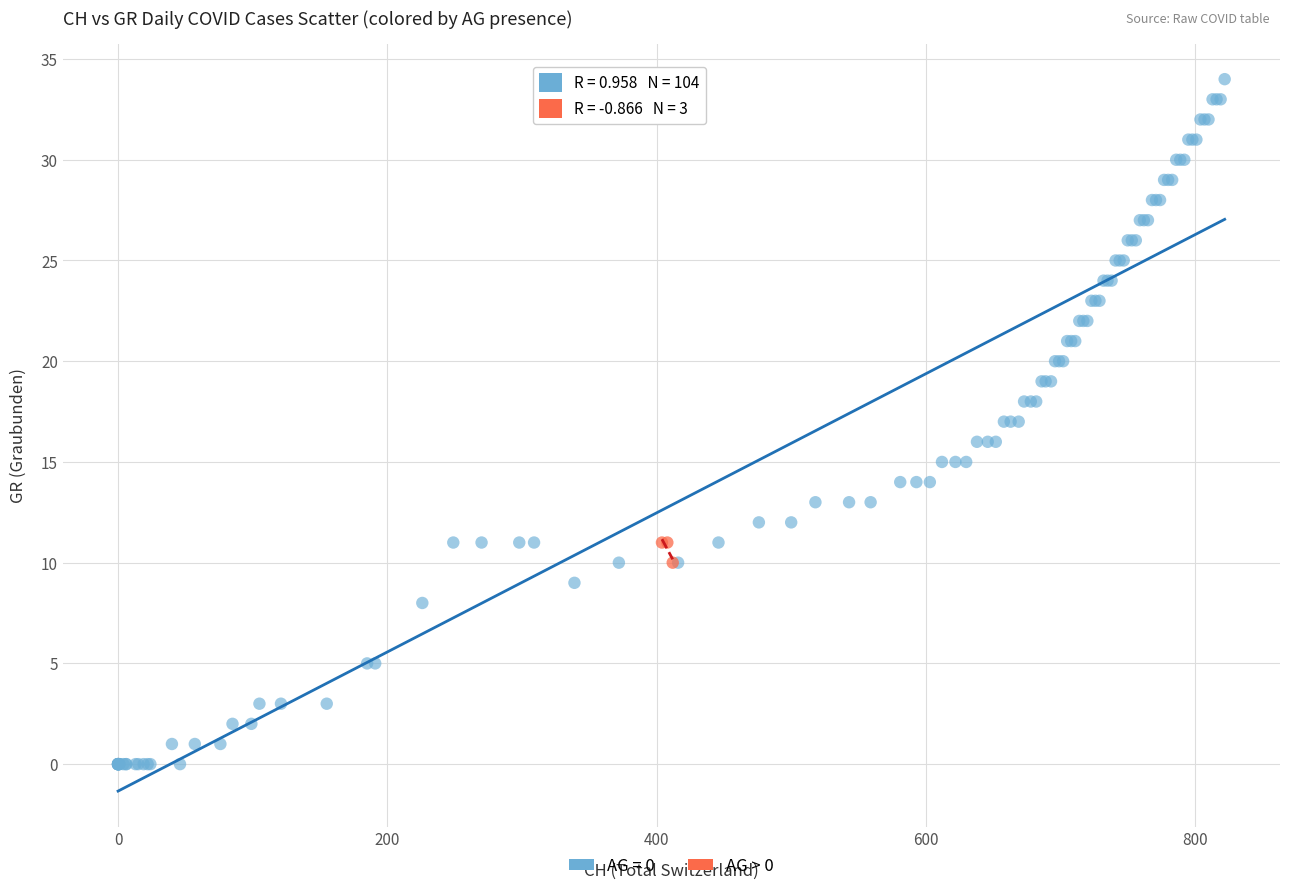

Which series reaches the maximum Y coordinate?

AG = 0